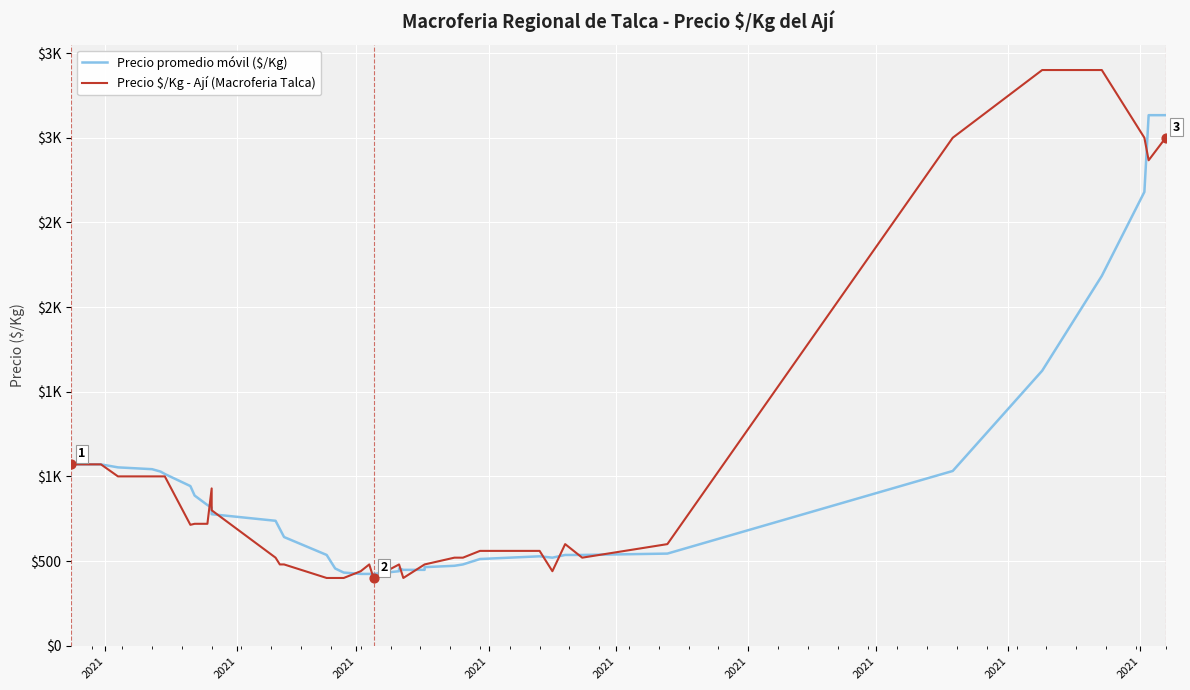

What is the total value across all series at 2021?

2142.0